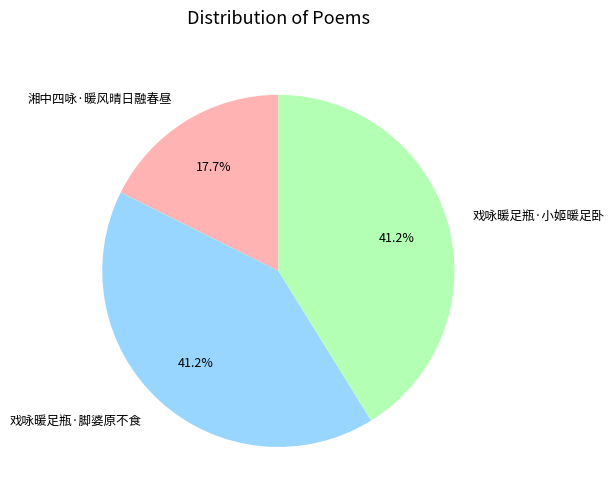

Approximately how many times larger is the value at 湘中四咏·暖风晴日融春昼 compared to 戏咏暖足瓶·脚婆原不食?

0.4